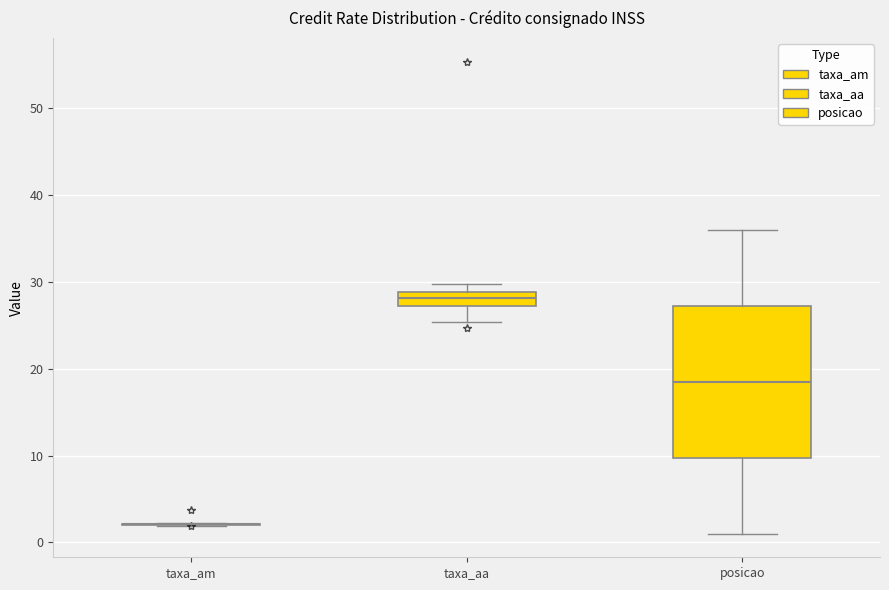

Comparing the boxes themselves (not the whiskers), which one is the tallest?

posicao